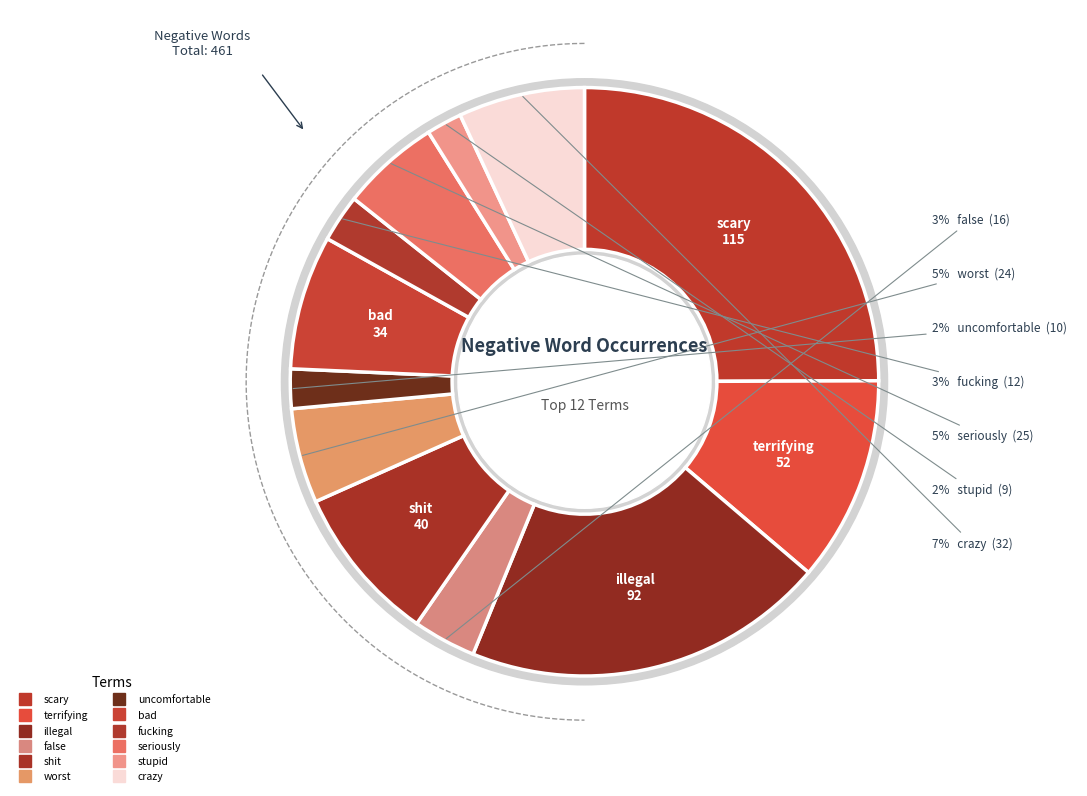

Rank the categories by value from lowest to highest.

stupid, uncomfortable, fucking, false, worst, seriously, crazy, bad, shit, terrifying, illegal, scary